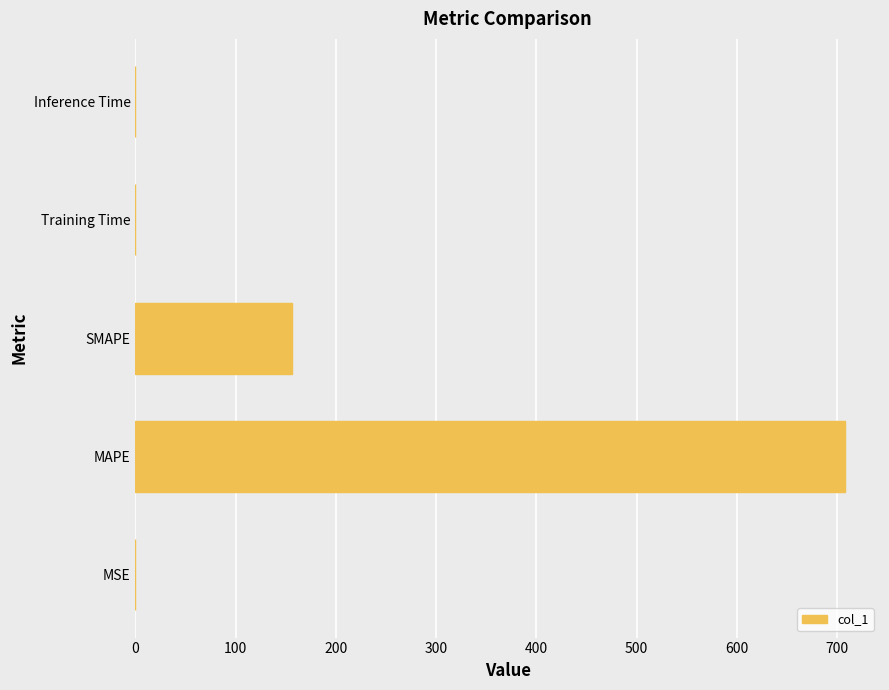

Where is the data nearest to the value 353?

SMAPE